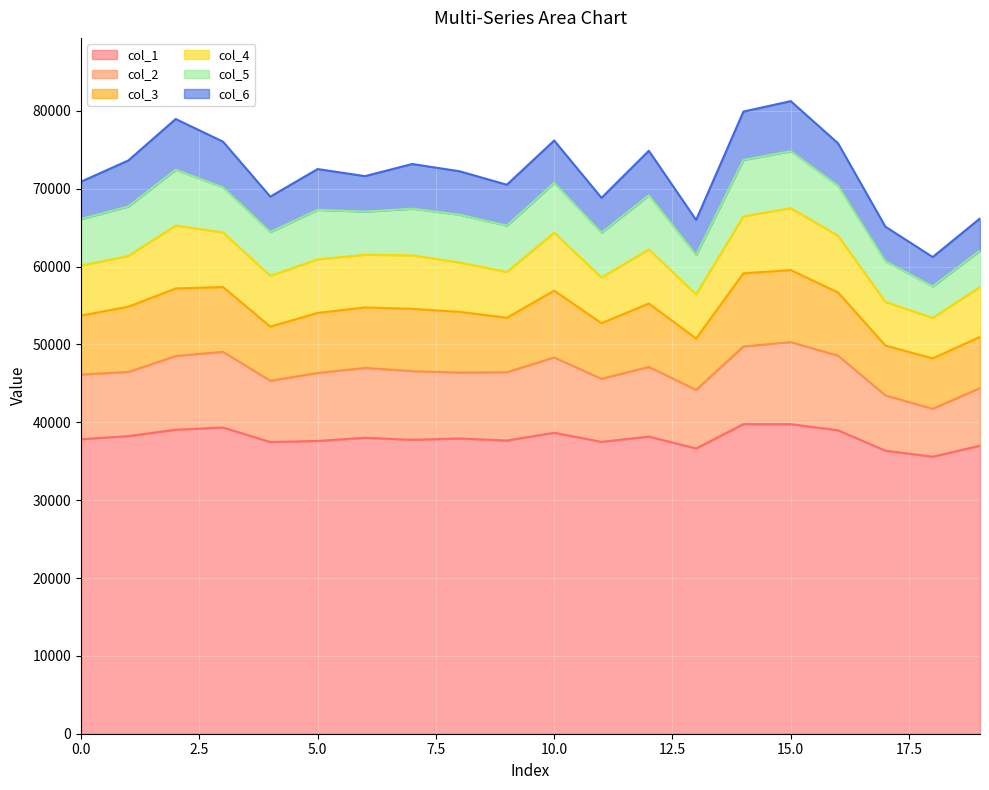

What is the highest value of the col_1 series?

39762.8